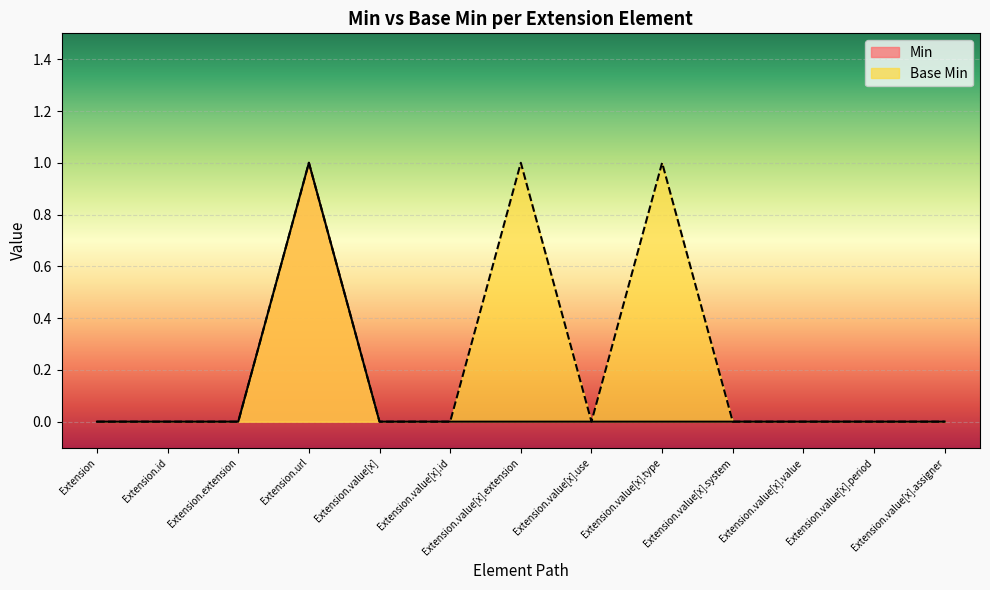

True or false: Base Min and Min cross at least once.

False